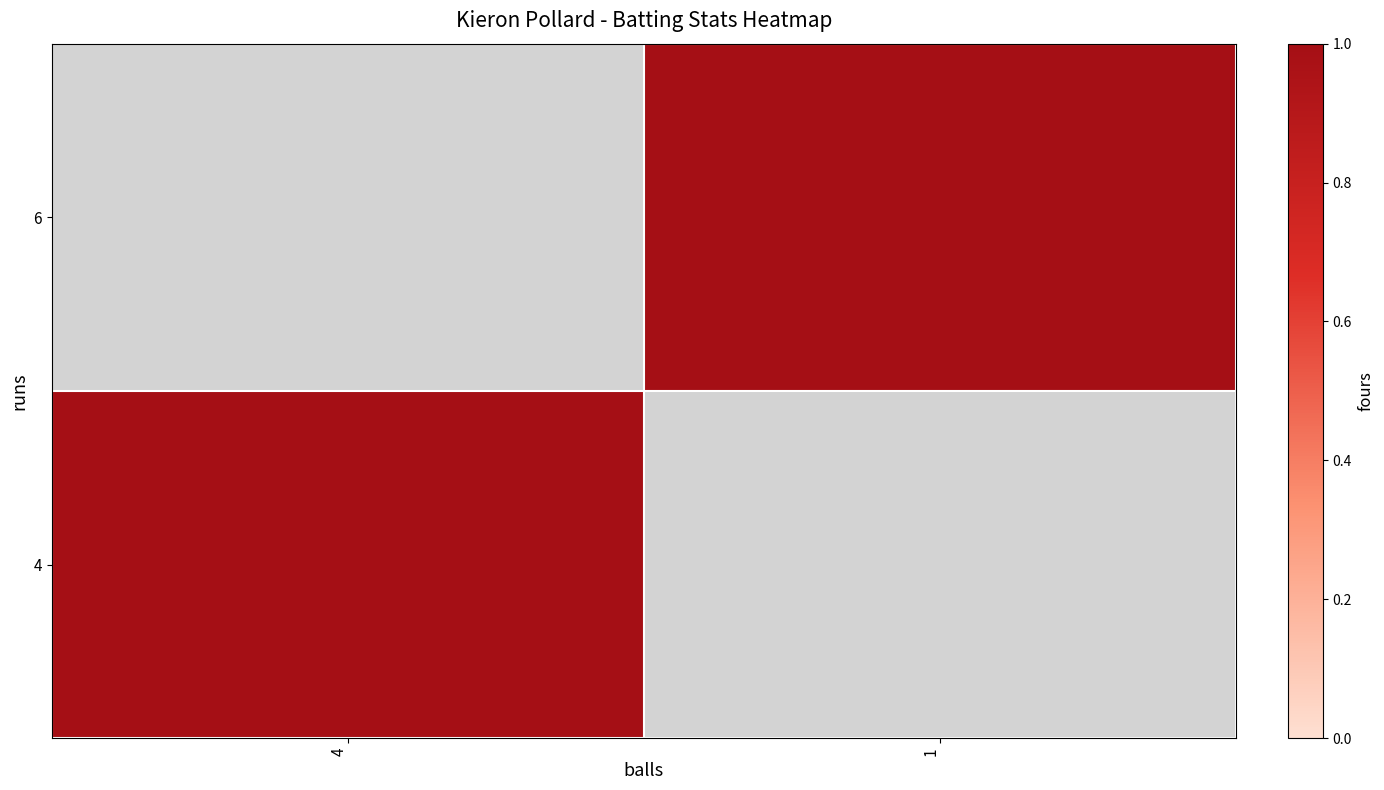

How many categories are shown in the chart?

2